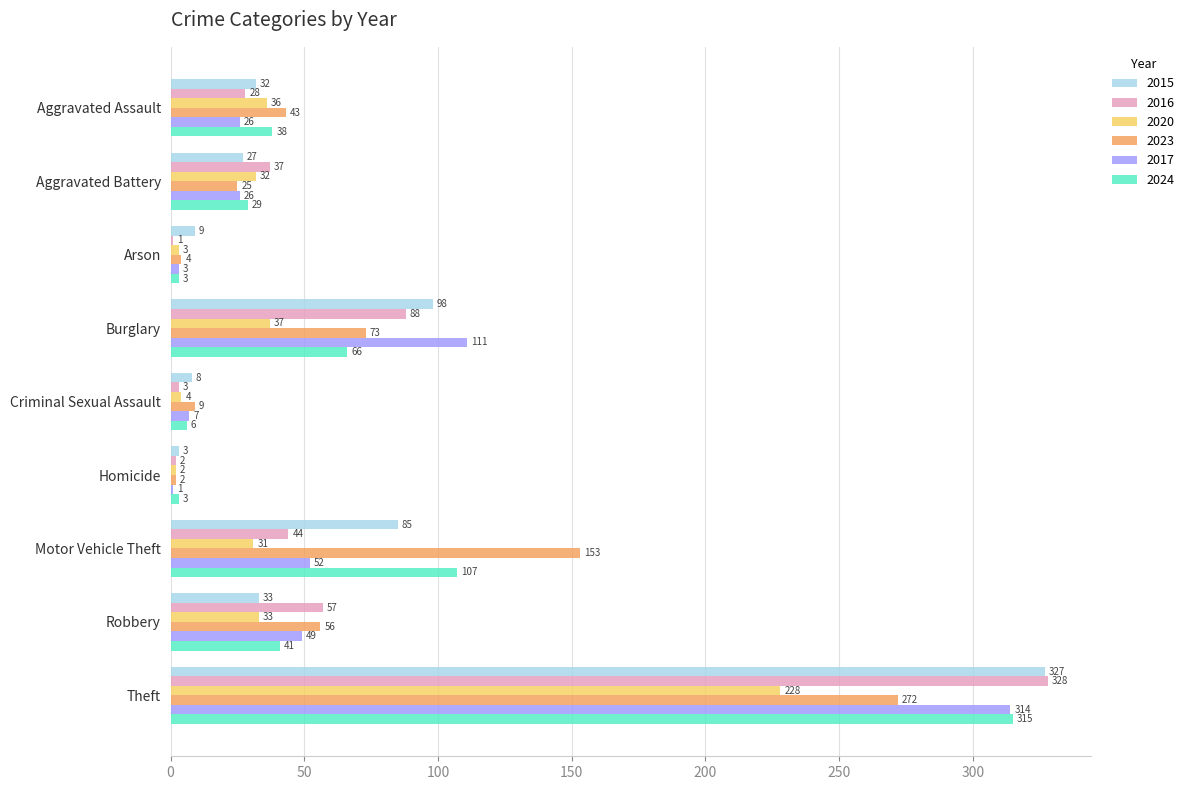

How many series are shown in this chart?

6